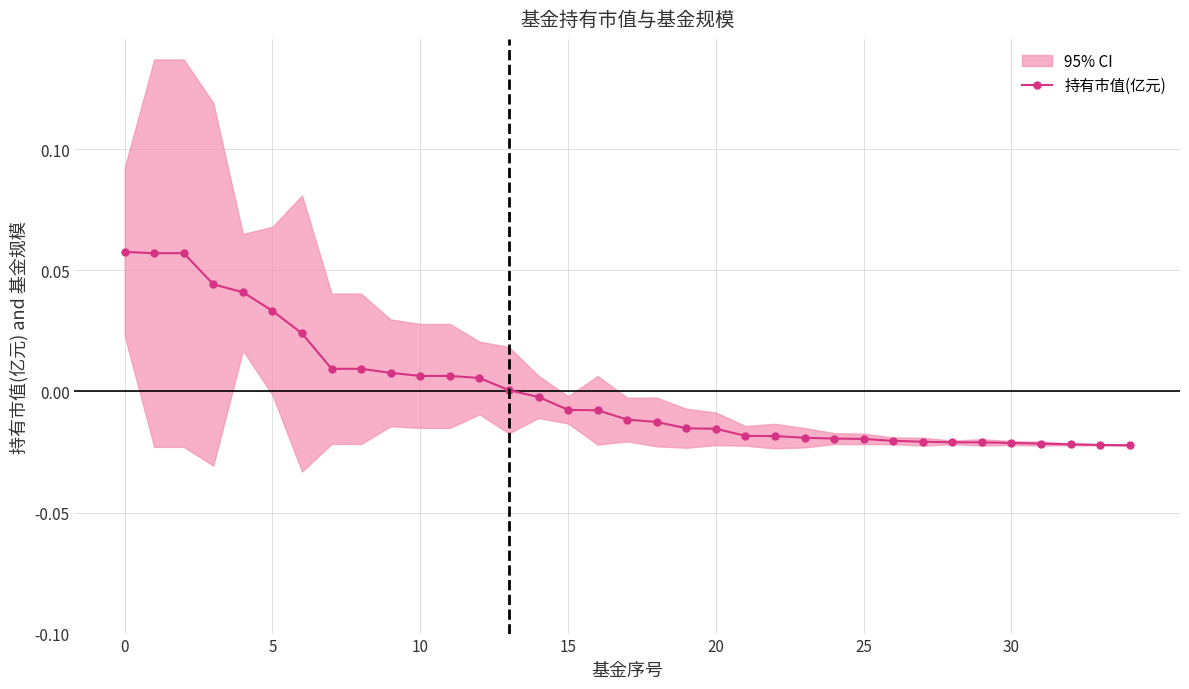

How many distinct data groups are displayed?

1